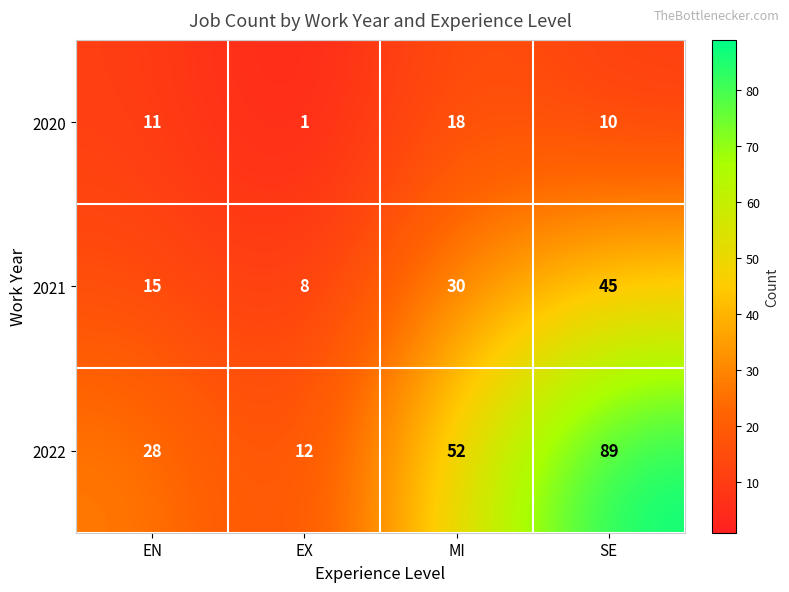

What is the sum of all 2020 values?

40